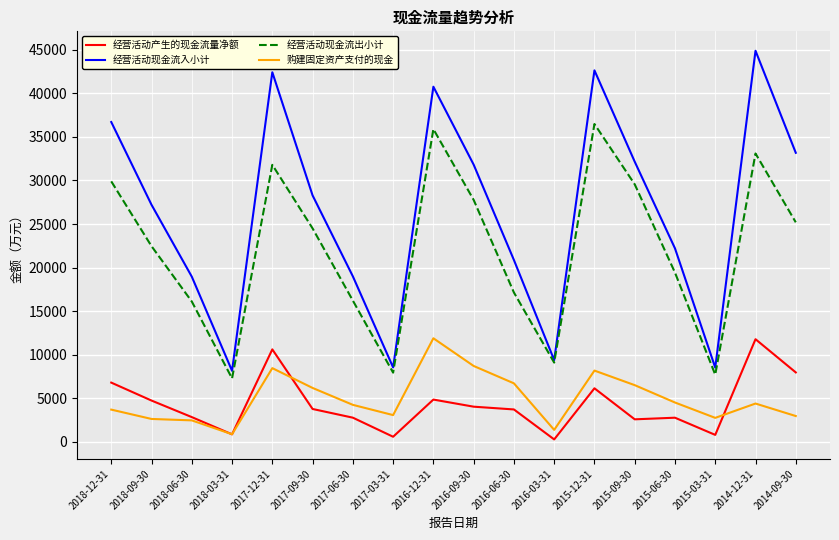

What is the highest value of the 购建固定资产支付的现金 series?

11894